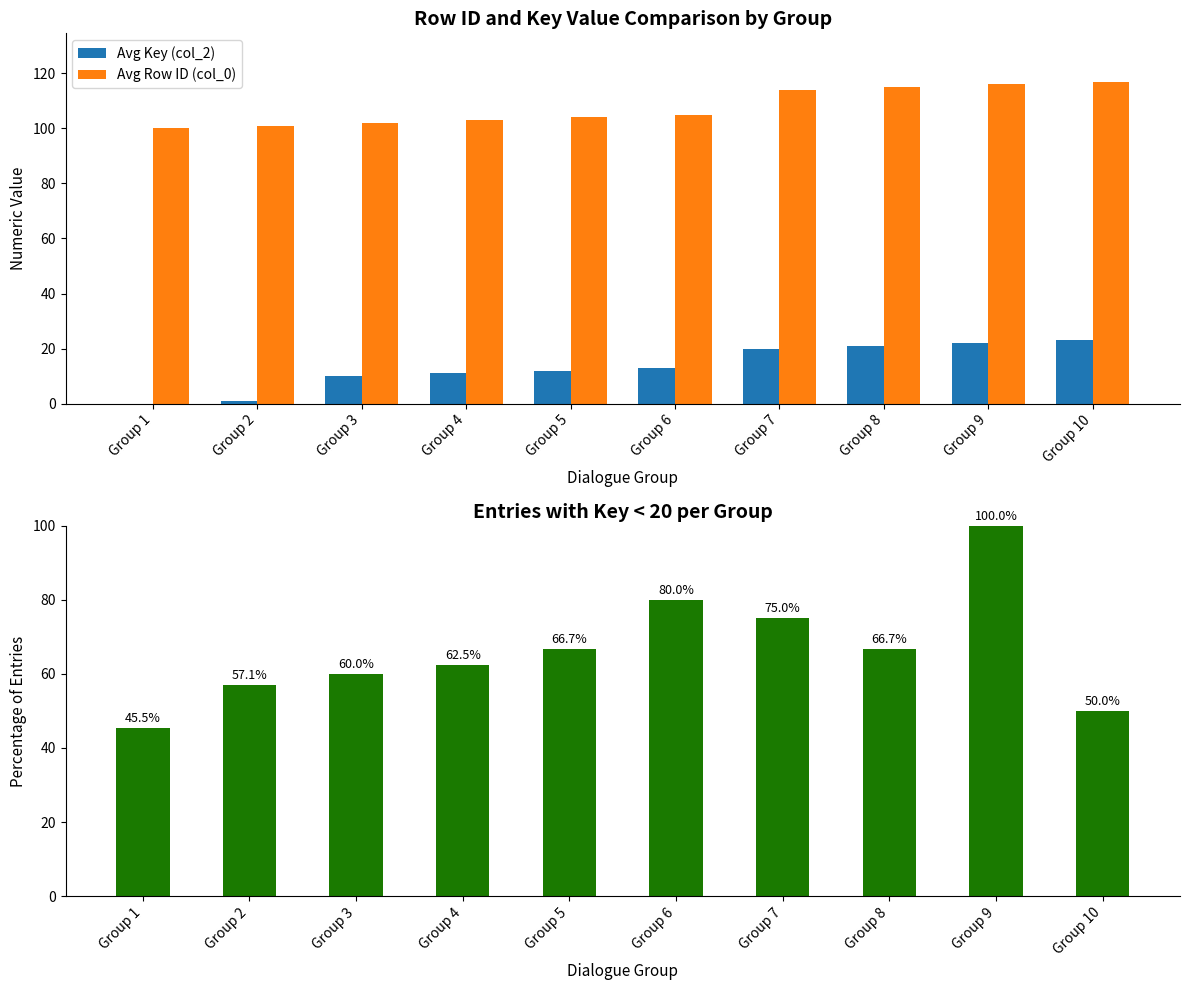

What is the difference between the maximum and minimum values in the Avg Key (col_2) series?

23.0